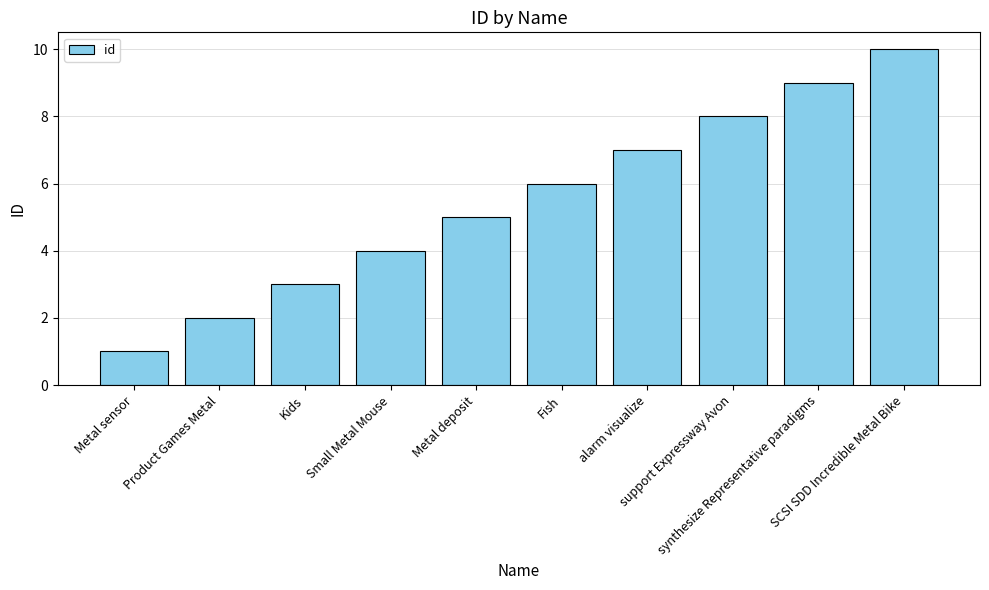

The value at Product Games Metal is 2. True or false?

True